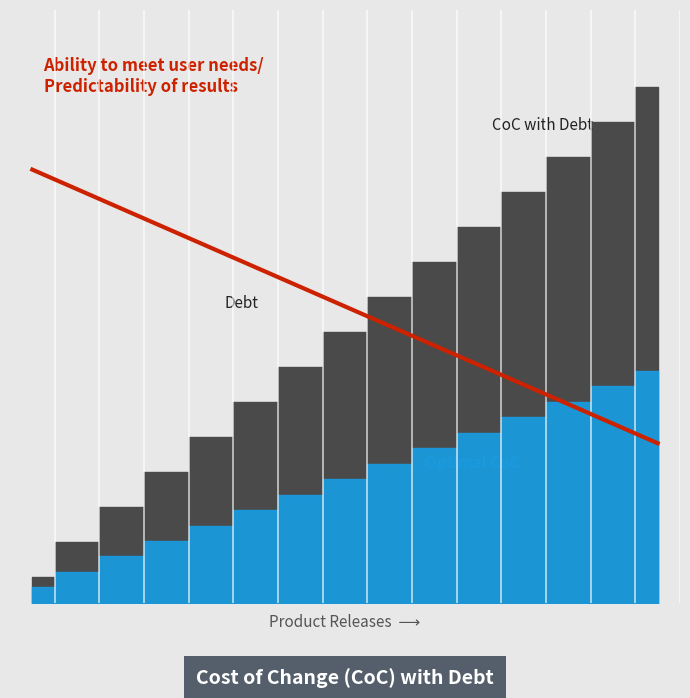

What is the change in value from 1 to 12?

-47.1